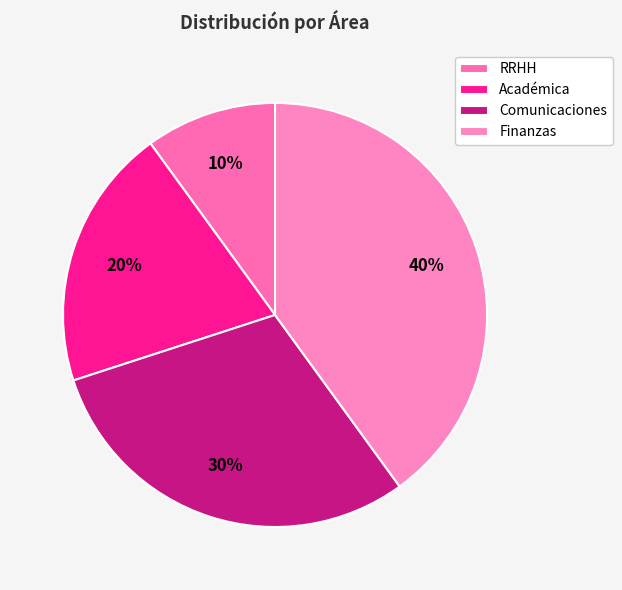

To the nearest percent, what portion does Finanzas represent?

40%